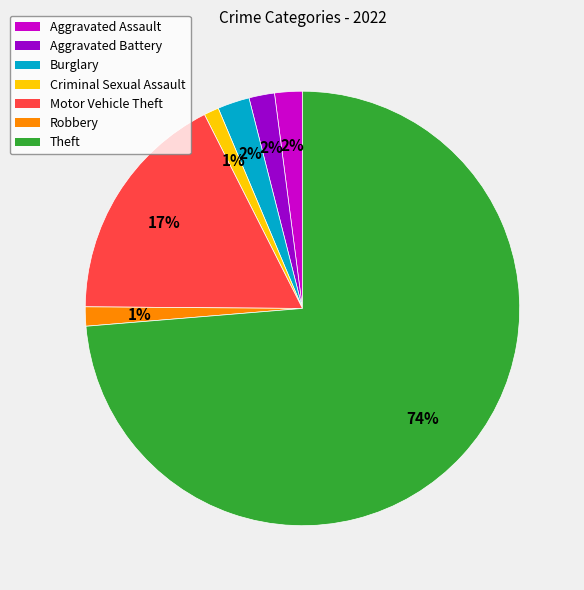

How many slices are in this pie chart?

7